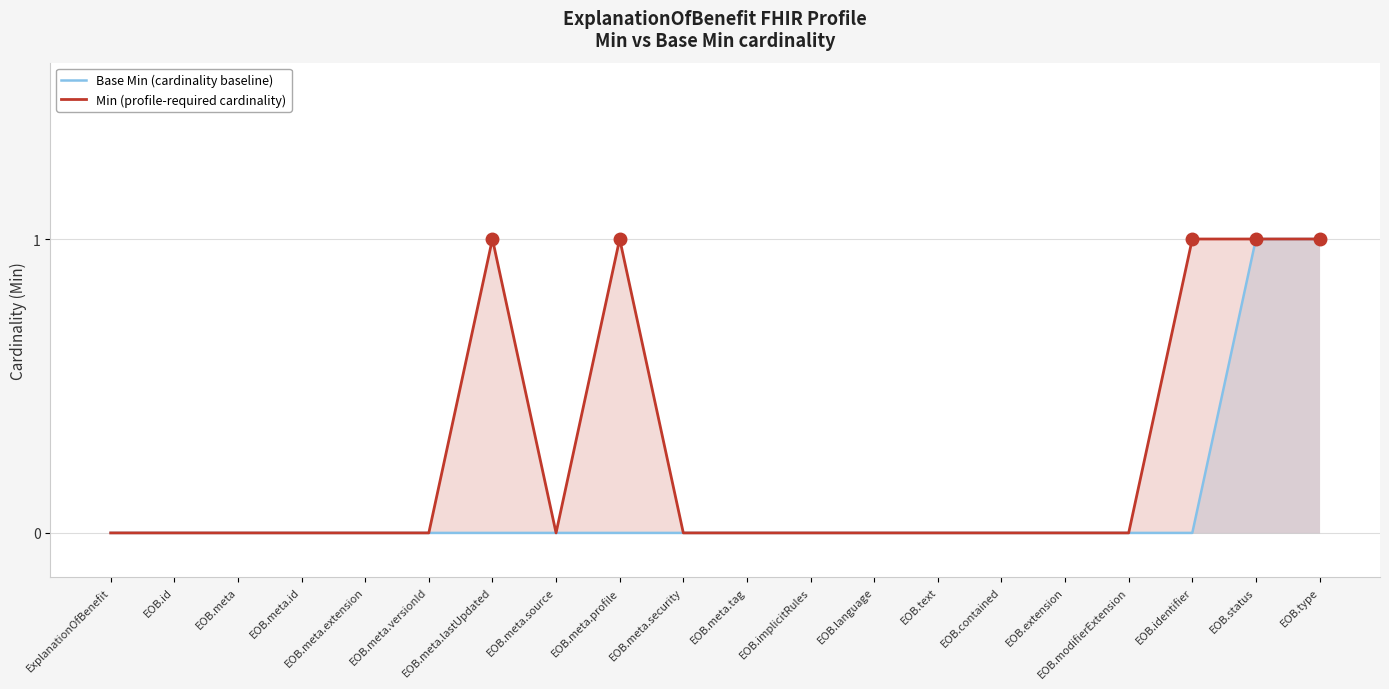

True or false: Base Min (cardinality baseline) has more than 0 points higher than both neighbors.

False